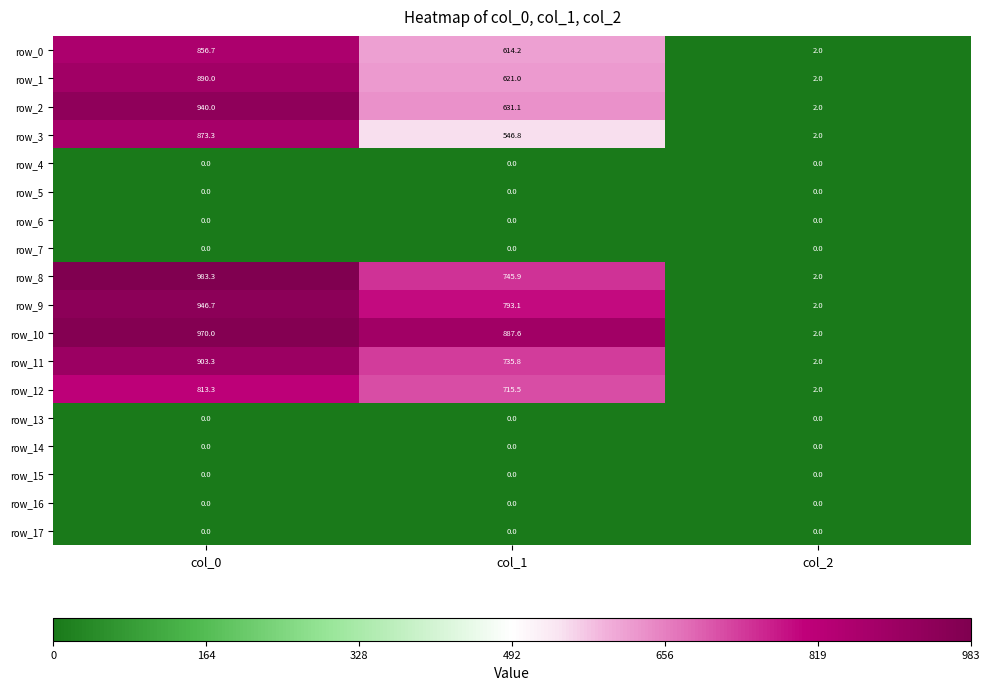

The row_1 series shows 2.9 at col_2. True or false?

False